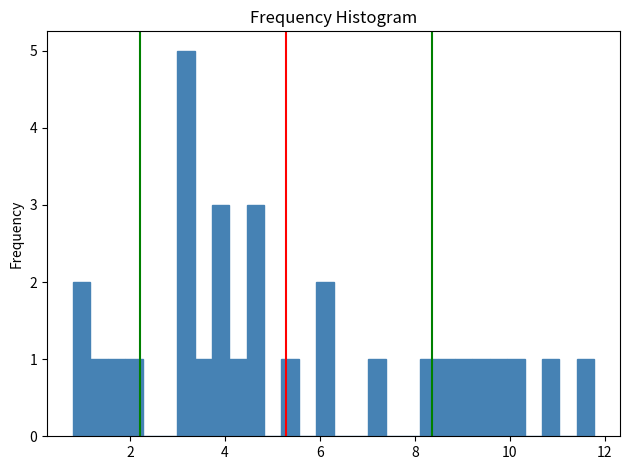

Around what value on the x-axis is the tallest bar? Give the approximate position of its centre, as read against the axis.

3.2